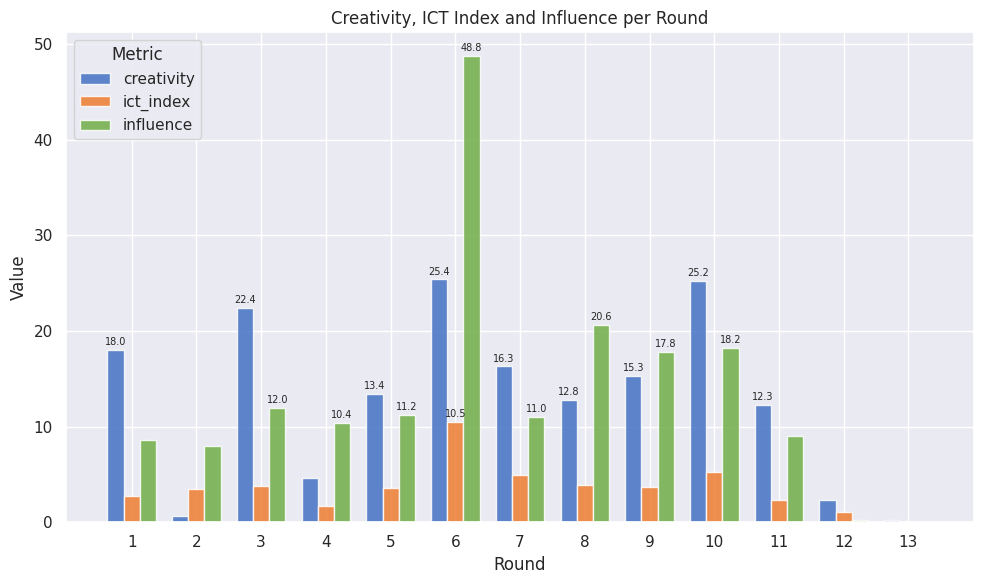

What is the maximum value shown in the chart?

48.8